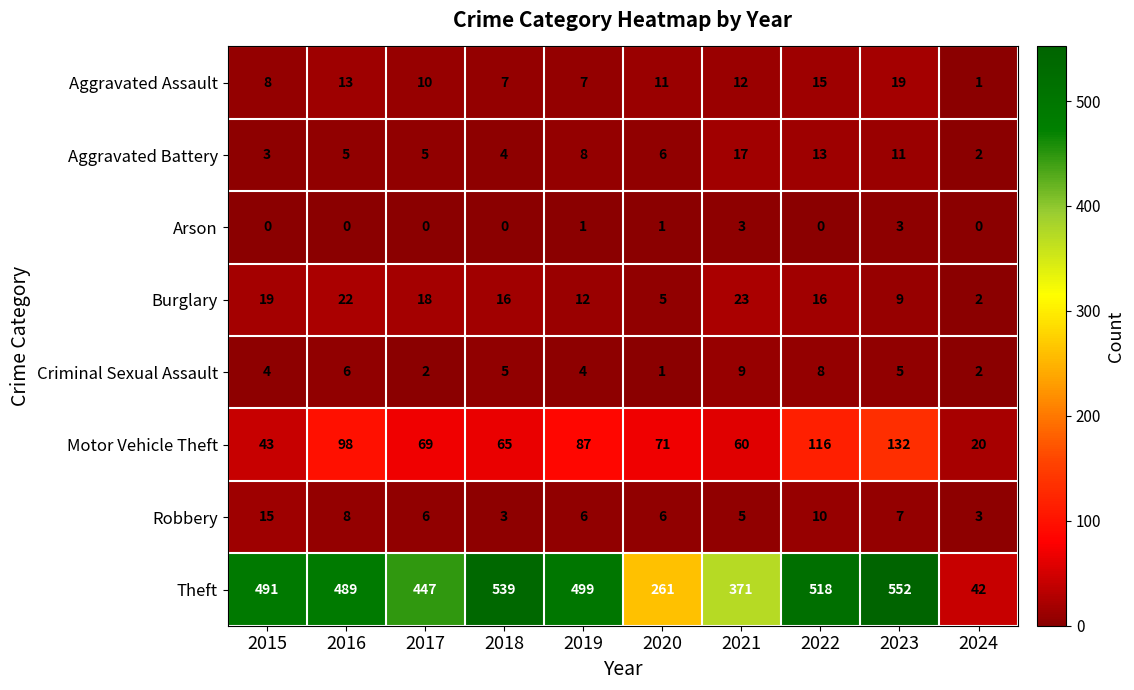

What is the sum of all Burglary values?

142